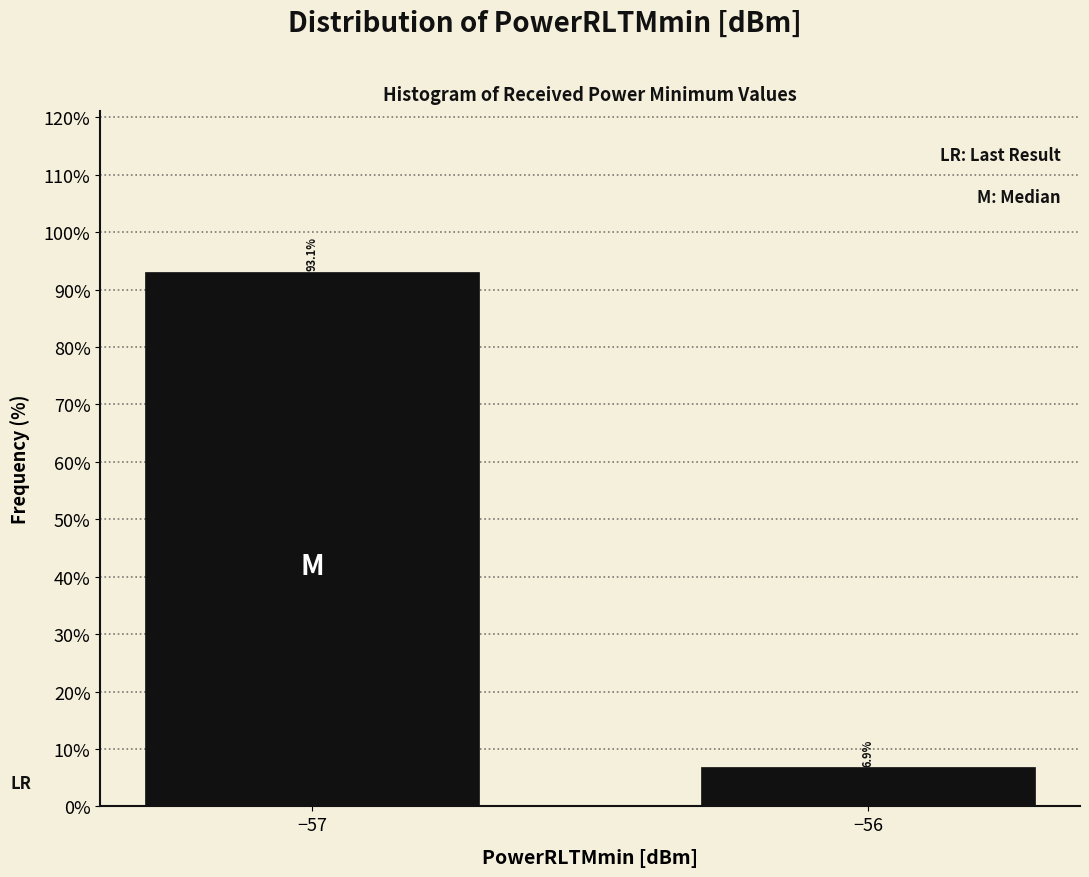

Reading left to right, extract all data points from this chart.

93.1	6.9